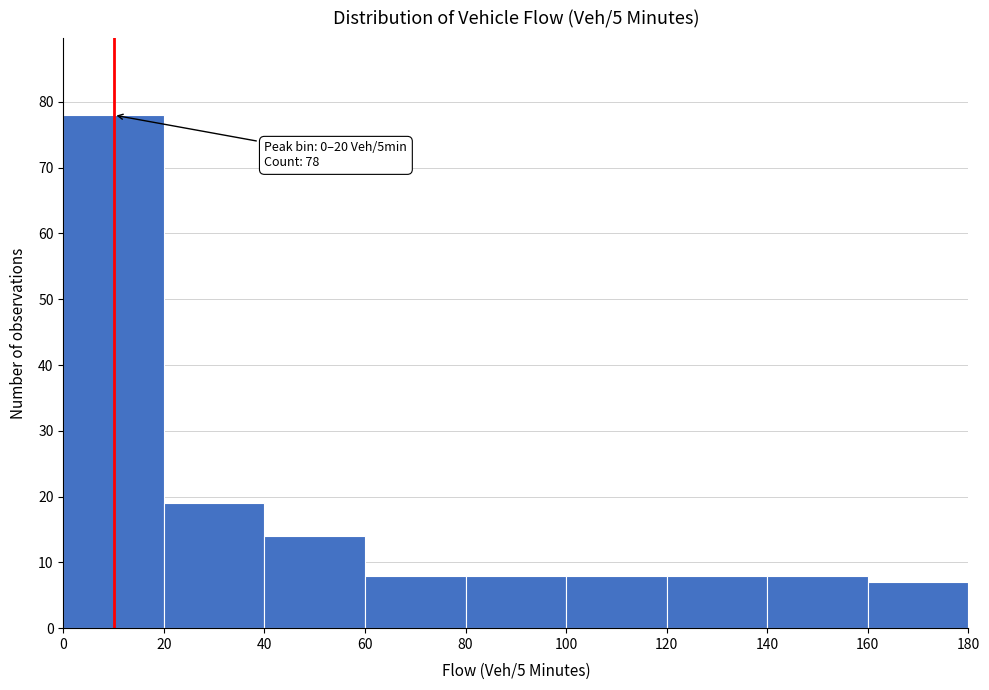

Over which range of the x-axis is the bar tallest?

0 to 20